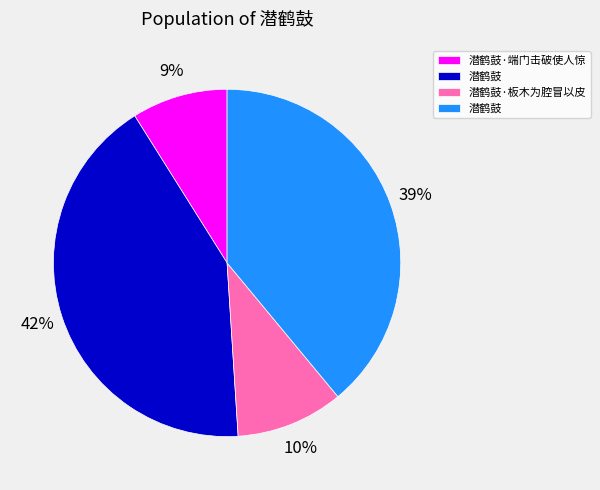

How many slices are in this pie chart?

4